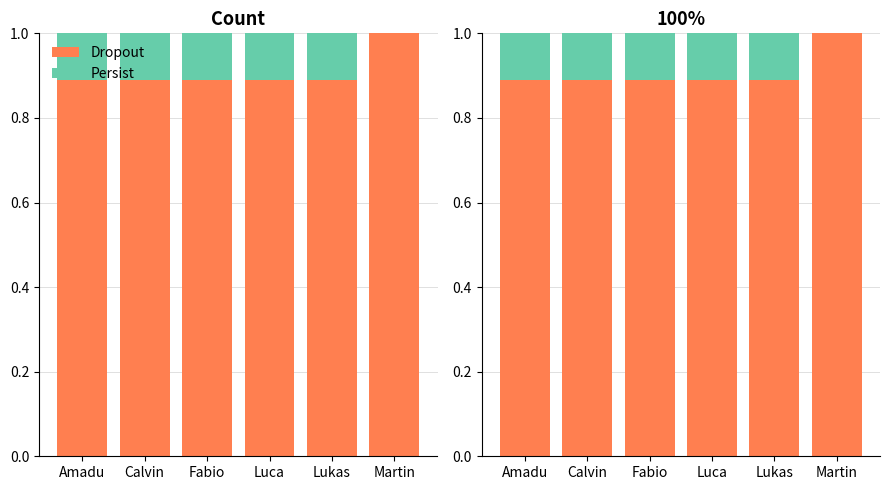

What is the sum of the Persist values at Luca and Amadu?

0.2